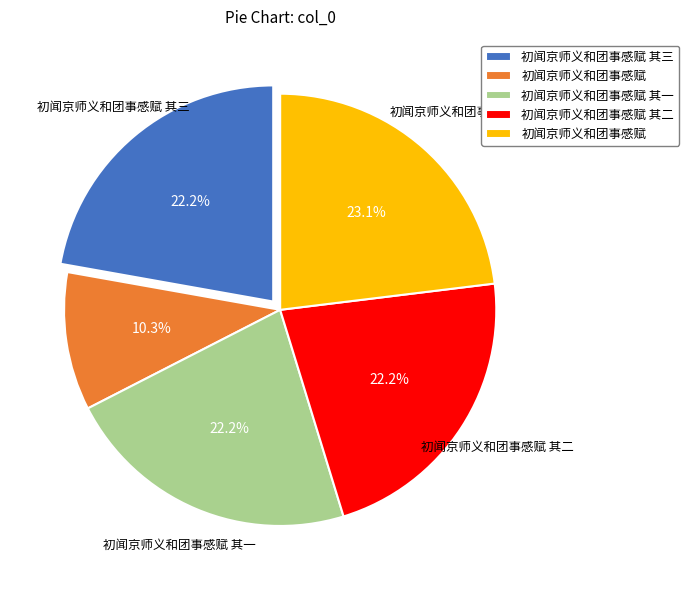

Is there a majority slice in this chart?

No